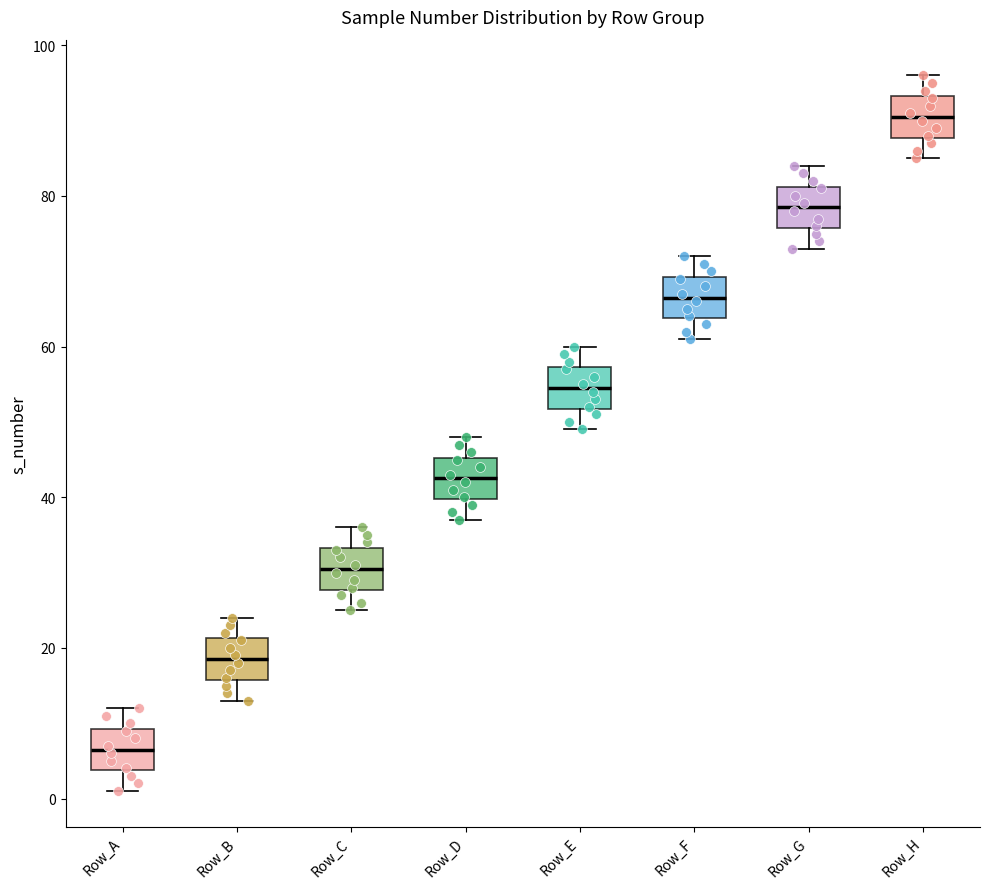

Which box's median line is the lowest?

Row_A